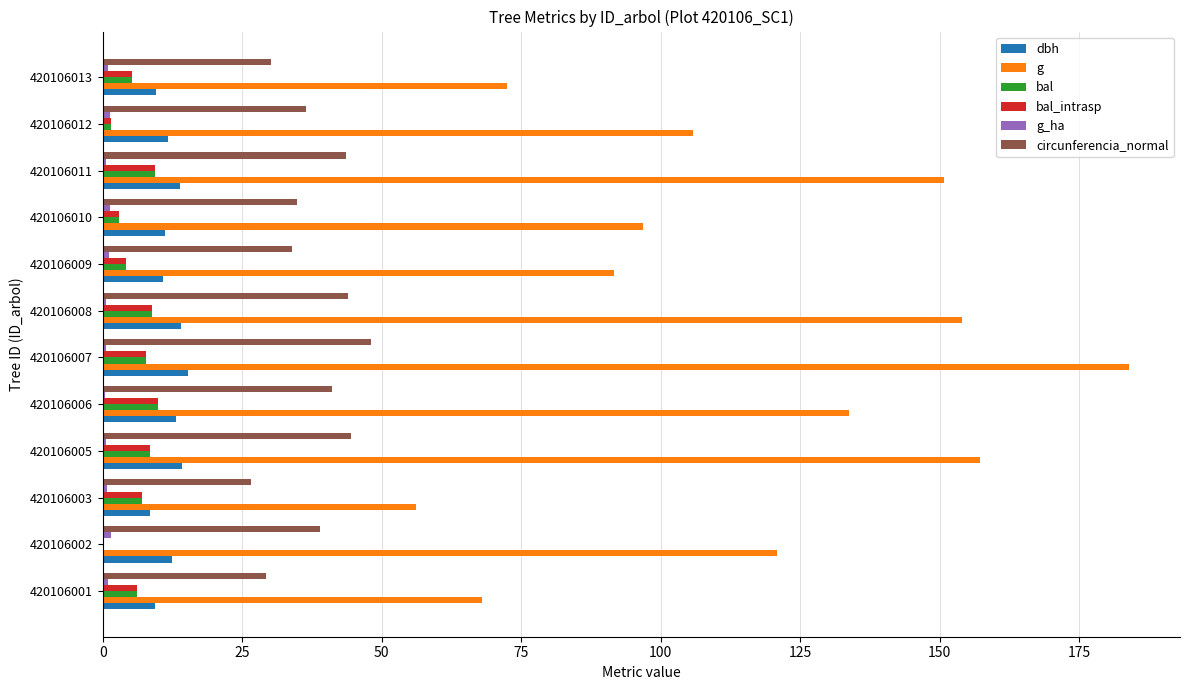

What is the sum of all g values?

1390.7